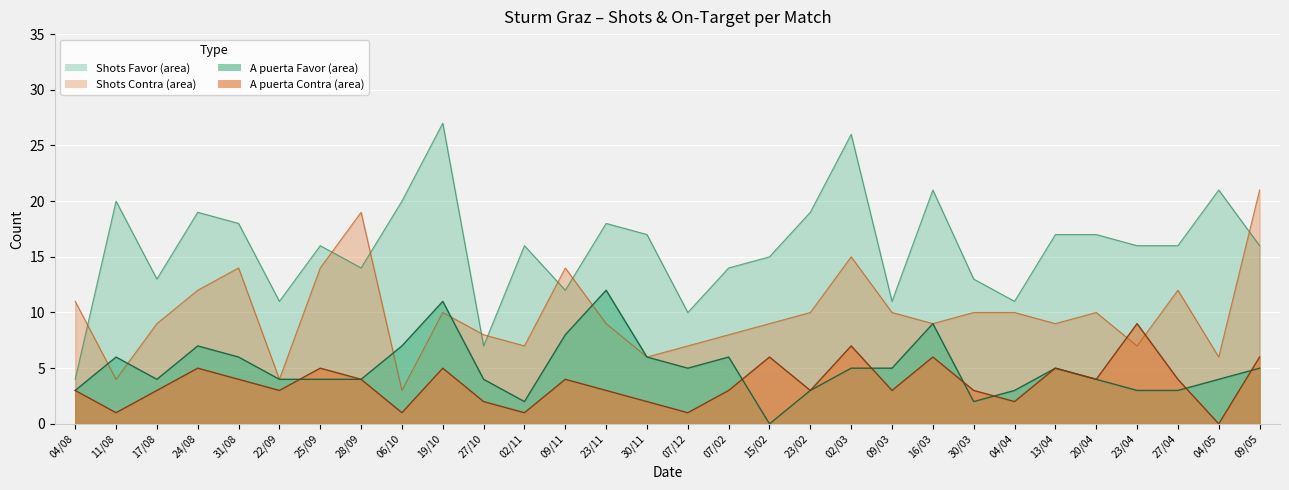

Which series has the largest total across all categories?

Shots Favor